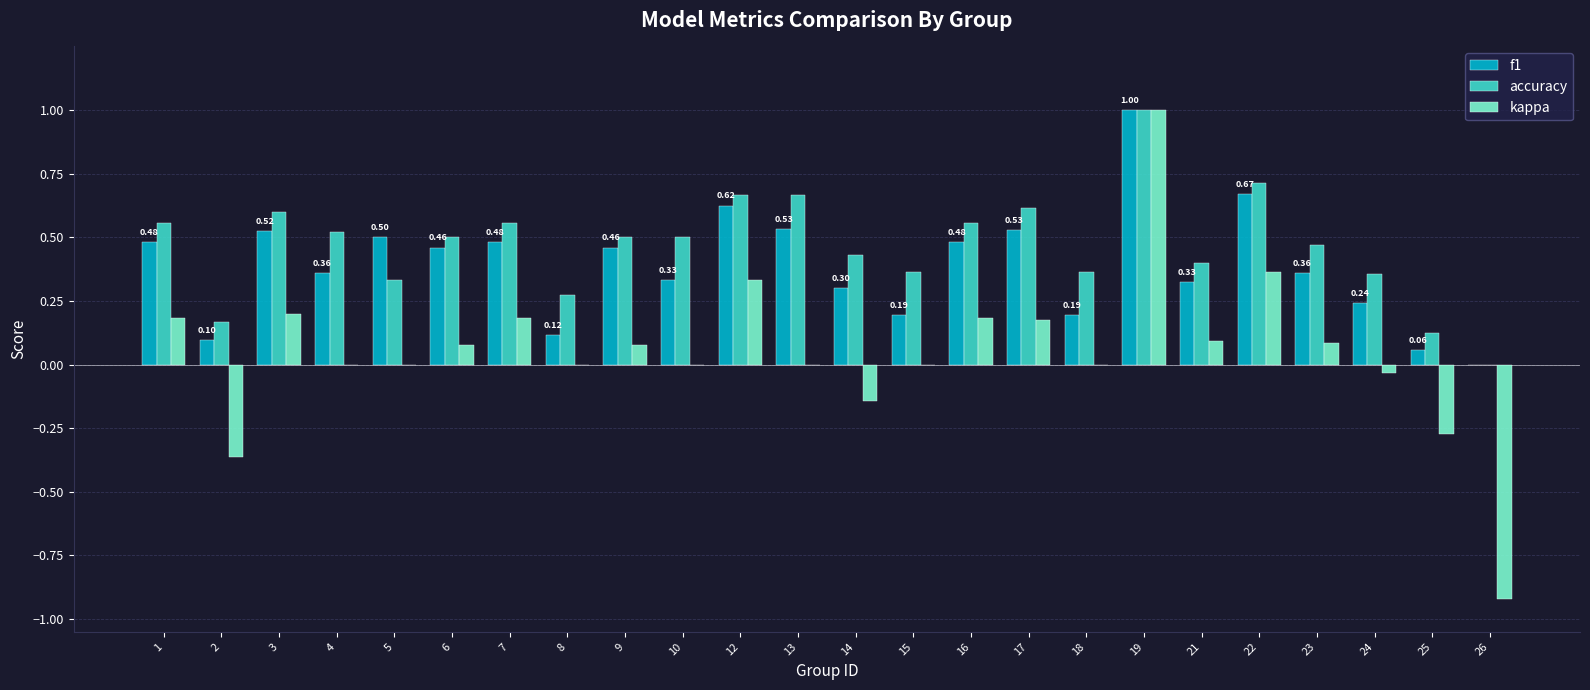

How many positive values does the f1 series have?

23